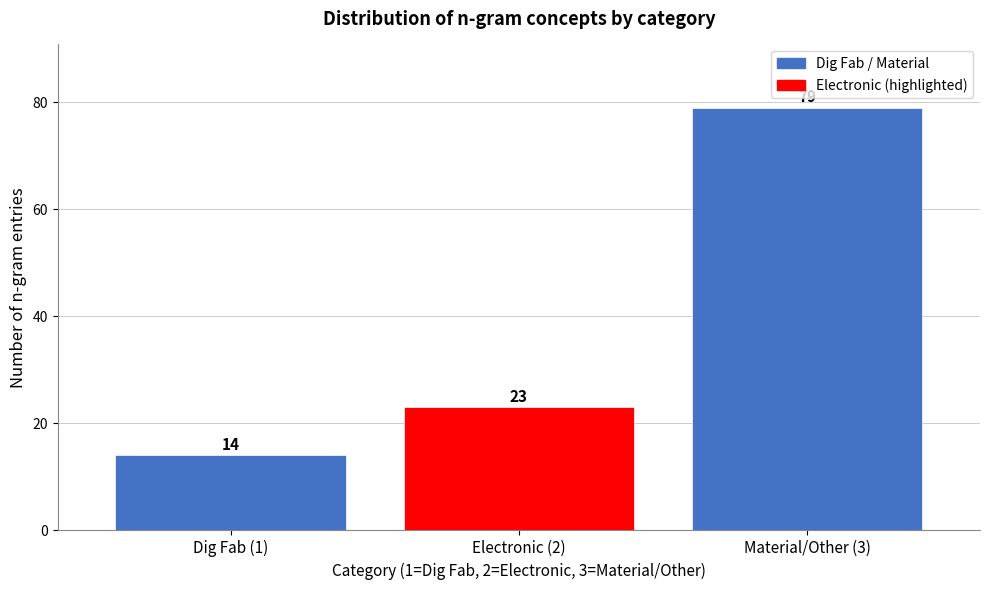

Reading left to right, transcribe all the data shown in this chart.

Dig Fab (1)=14	Electronic (2)=23	Material/Other (3)=79